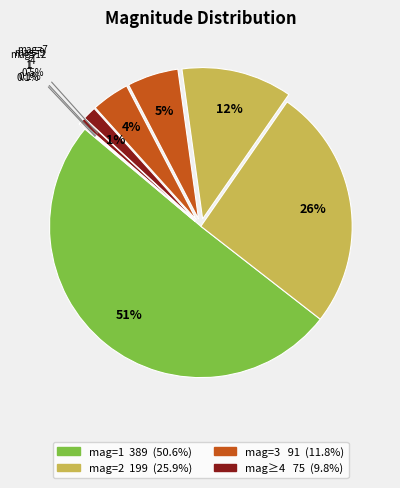

What is the largest slice in the pie chart?

1